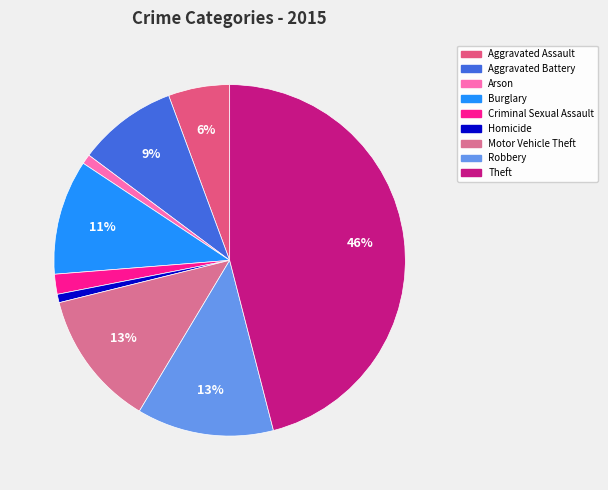

Is it true that Motor Vehicle Theft is 13% of the pie?

True